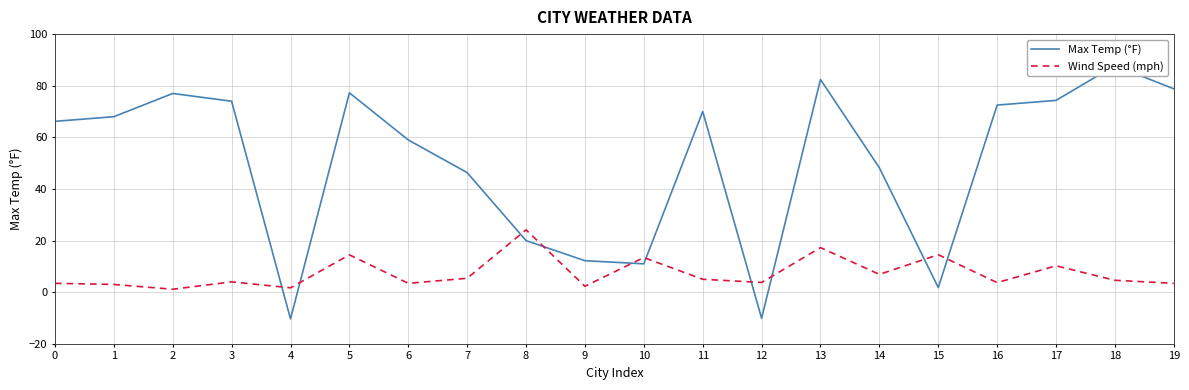

At 7, list the series in order from smallest to largest.

Wind Speed (mph), Max Temp (°F)